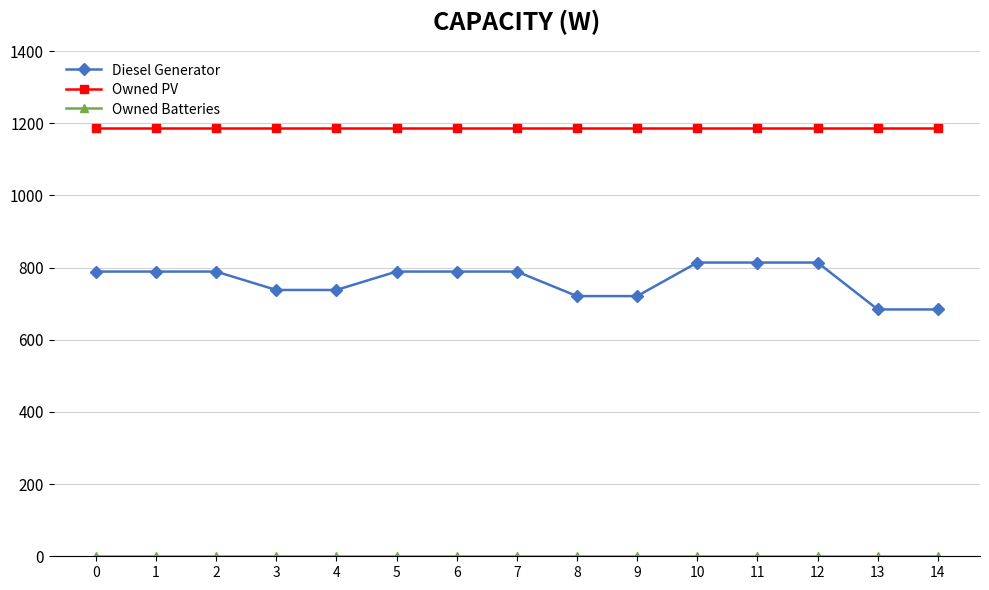

How many lines are shown in the chart?

3